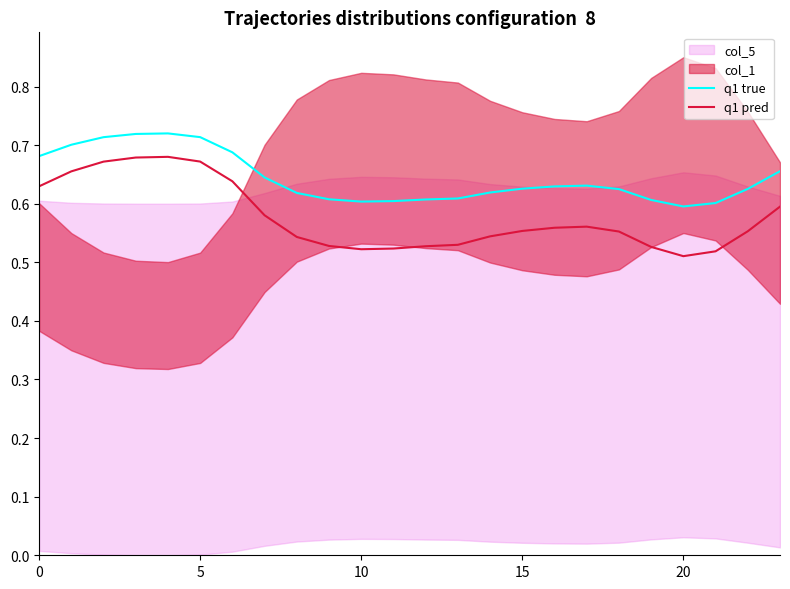

True or false: q1 true and q1 pred cross at least once.

False